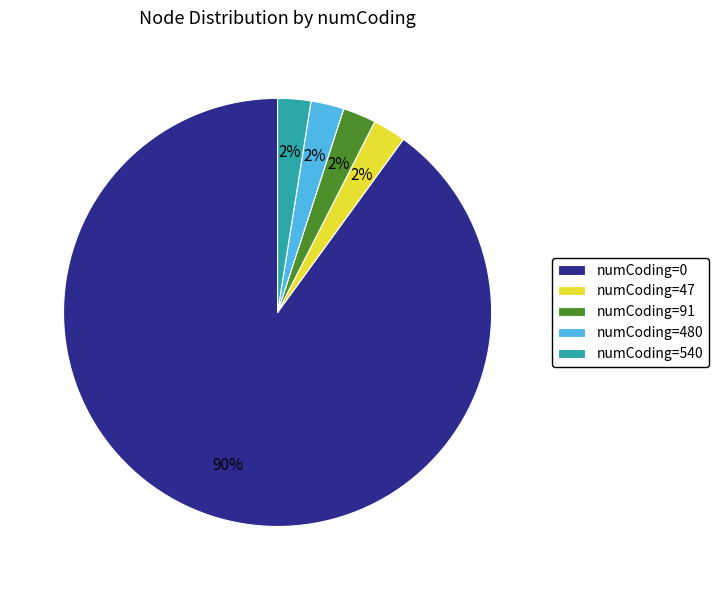

What percentage is the numCoding=480 slice, to the nearest percent?

3%